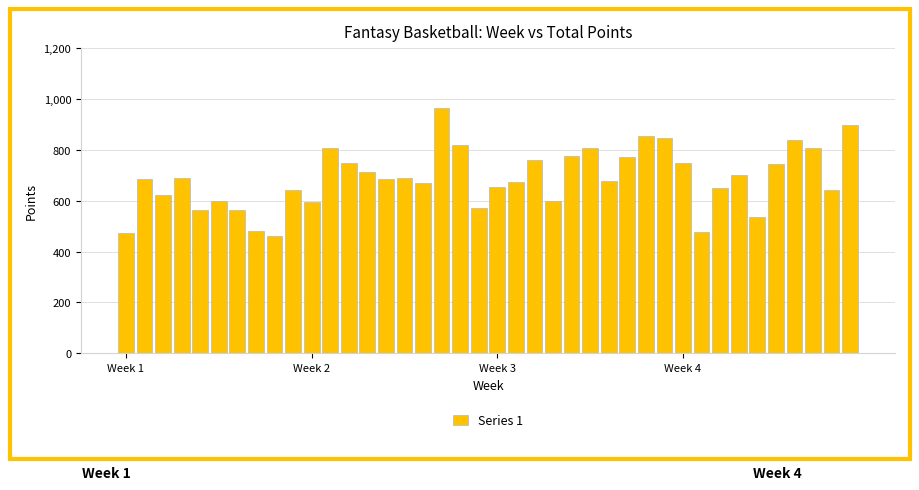

What is the value of the 38th bar from the left?

807